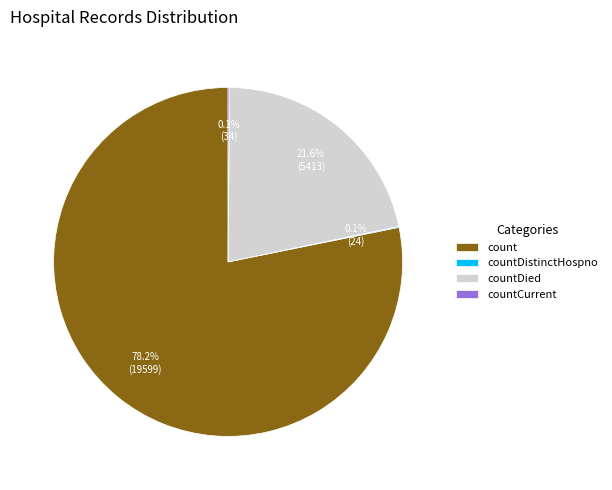

Is countDied the majority of the pie?

No